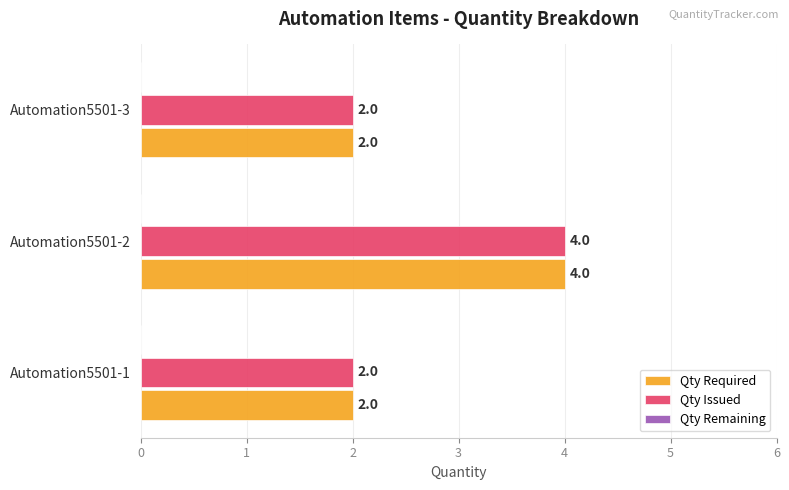

How many Qty Issued values are between 2 and 4?

3